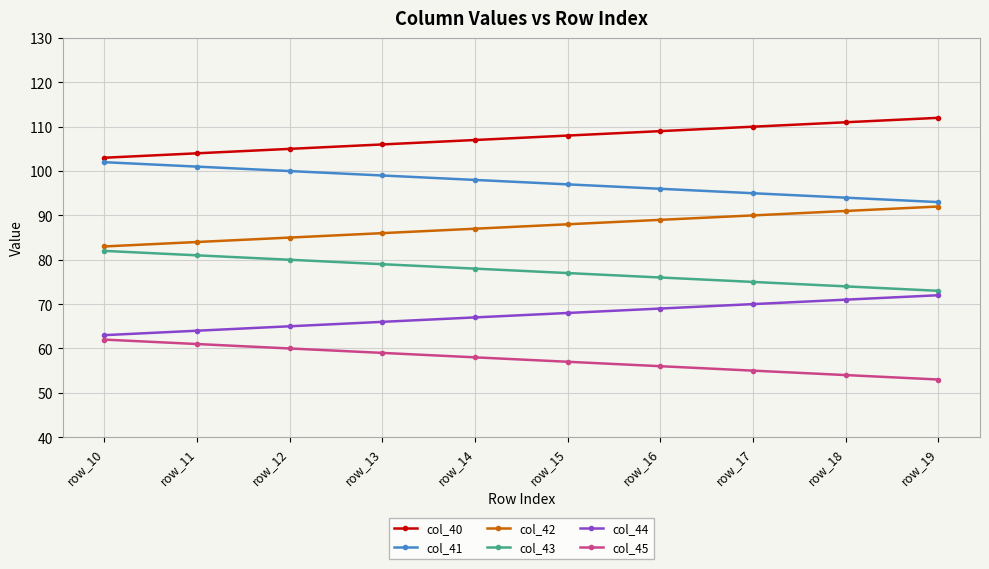

How many lines are shown in the chart?

6